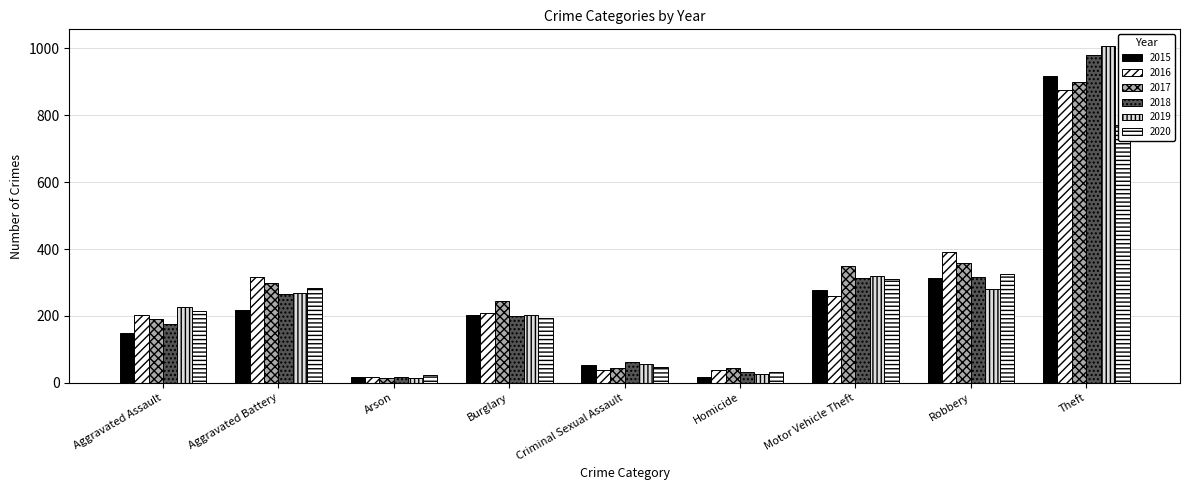

True or false: 2015 has a value of 86 at Criminal Sexual Assault.

False